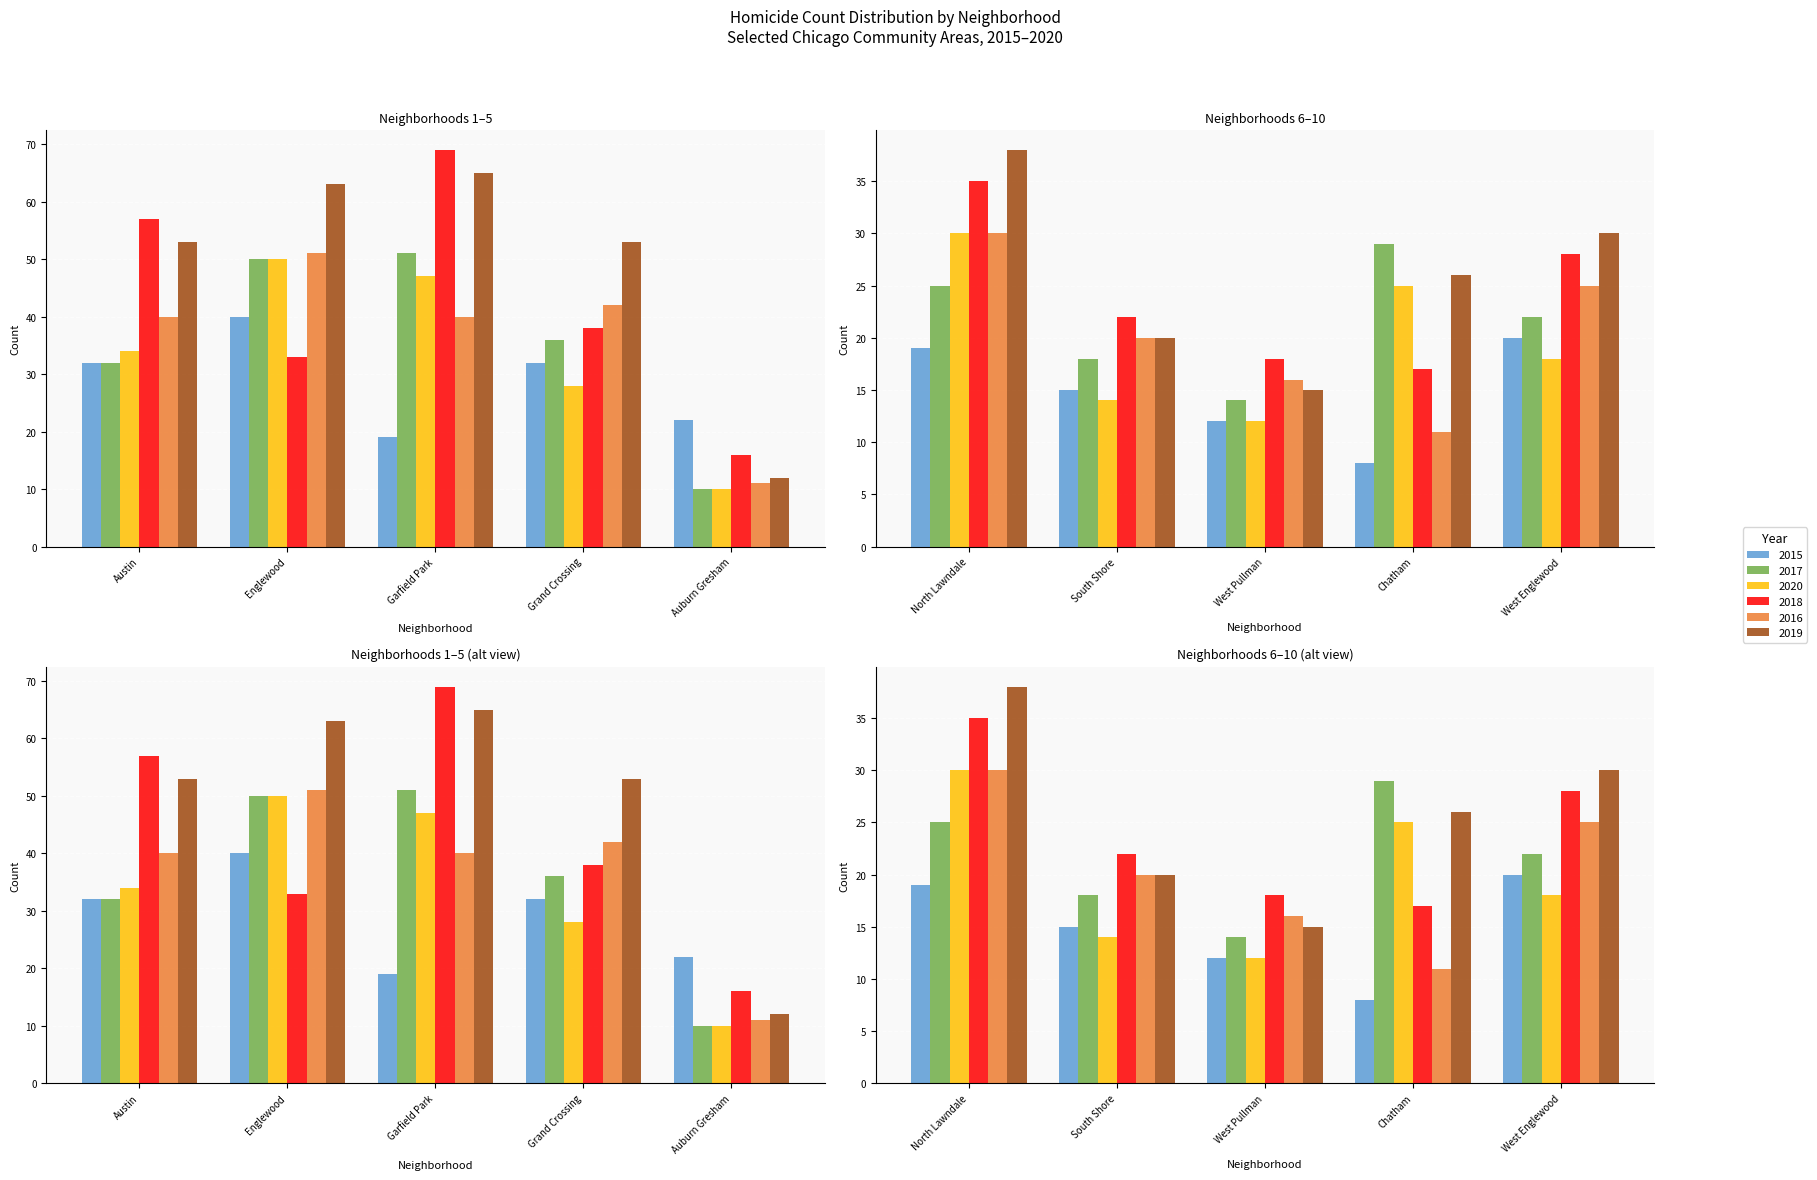

The value of 2019 at West Englewood is 30. True or false?

True